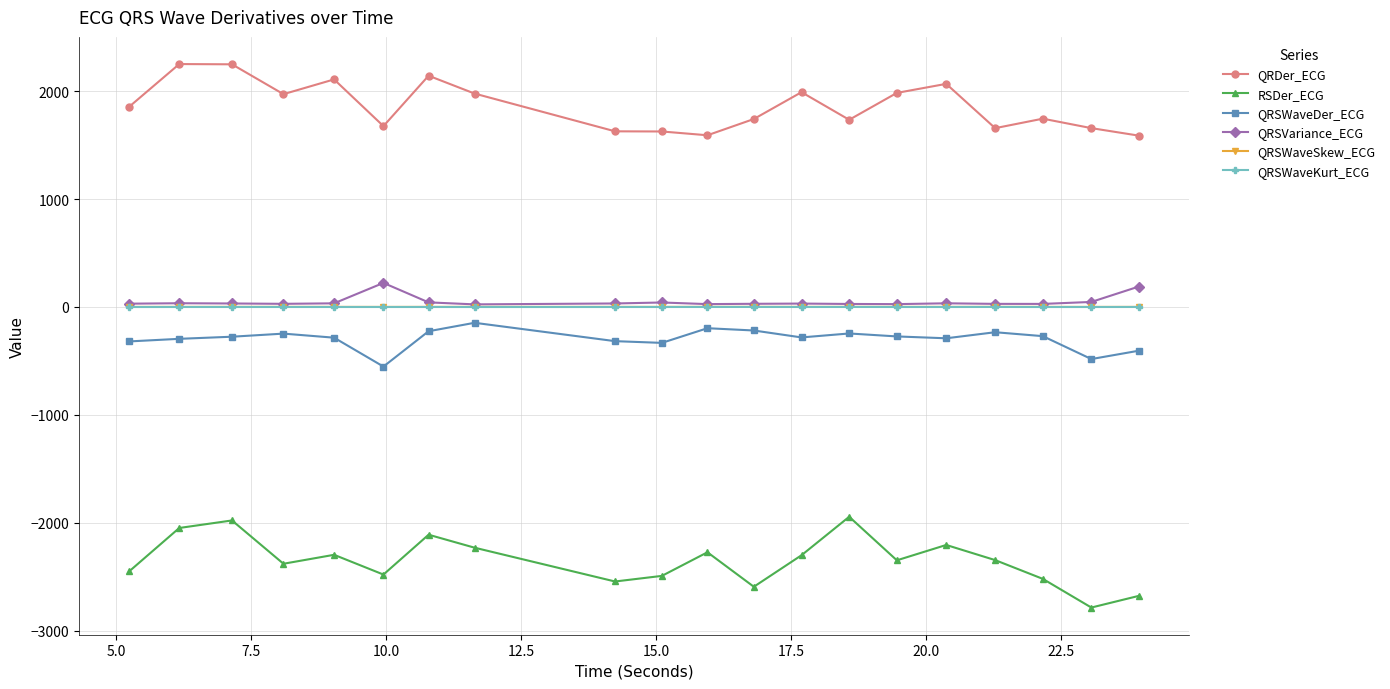

True or false: RSDer_ECG has more than 0 points higher than both neighbors.

True